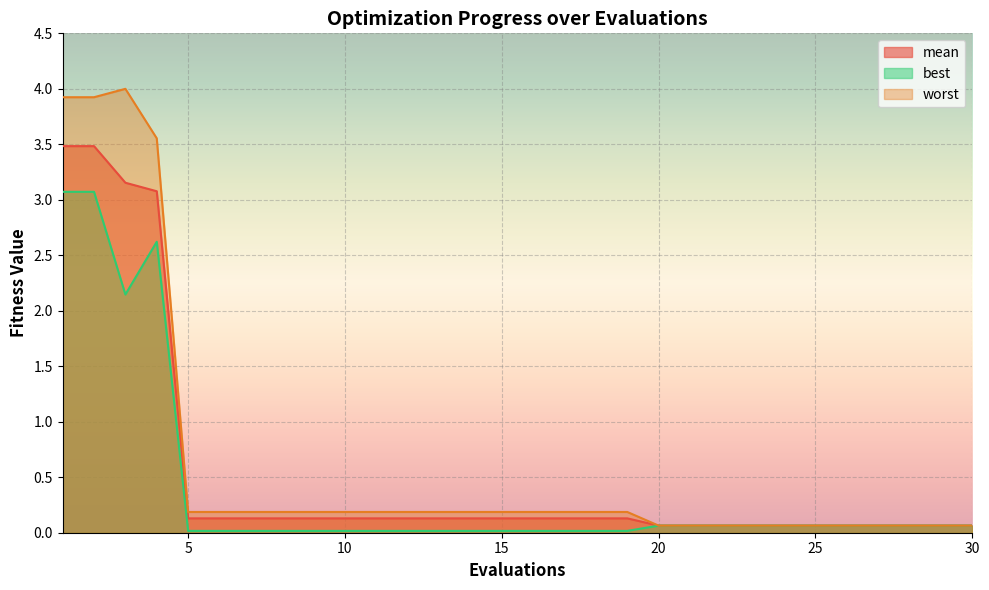

Which series has the largest total across all categories?

worst